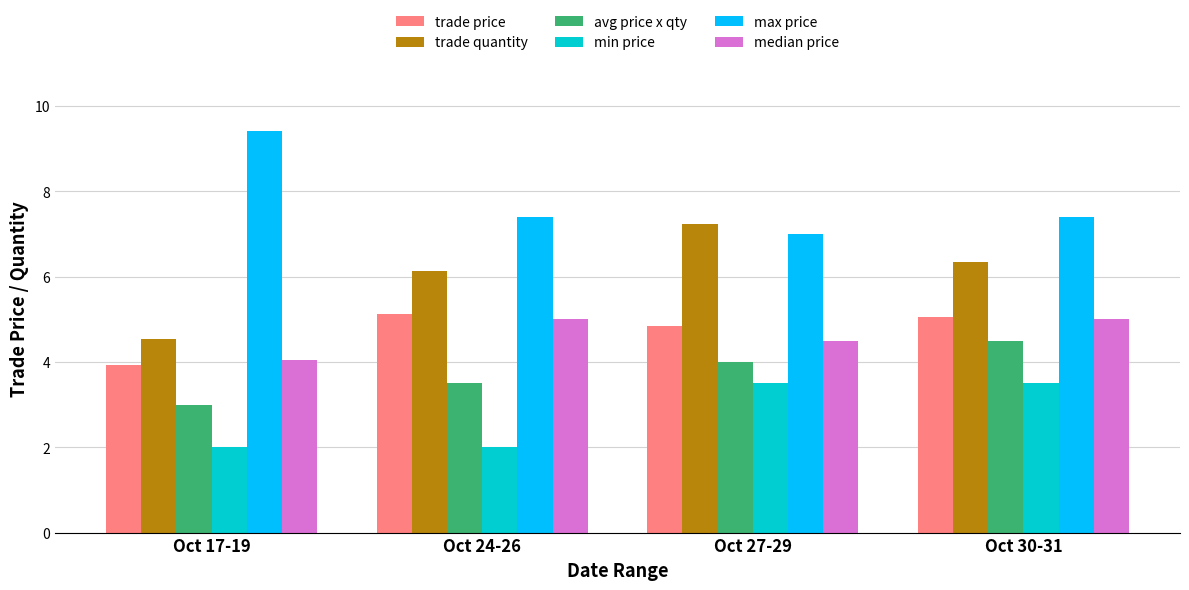

At how many categories does at least one series exceed 2?

4